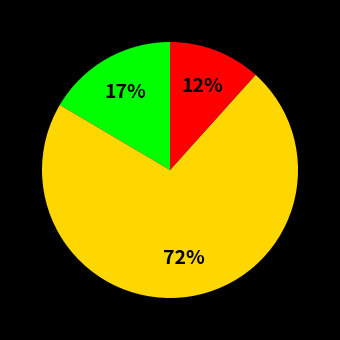

Does any single category account for the majority?

Yes